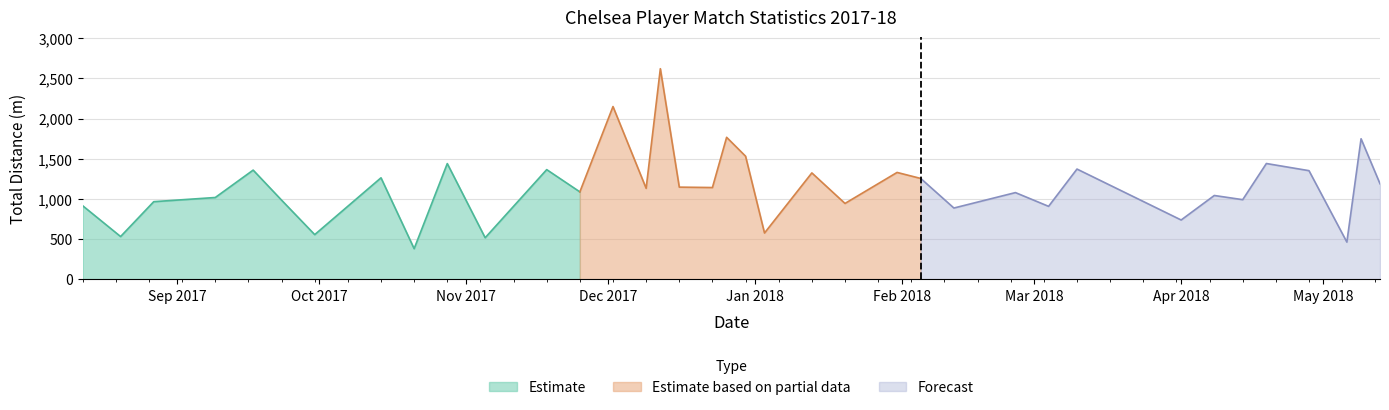

True or false: TotDist and PrgDist intersect in this chart.

False